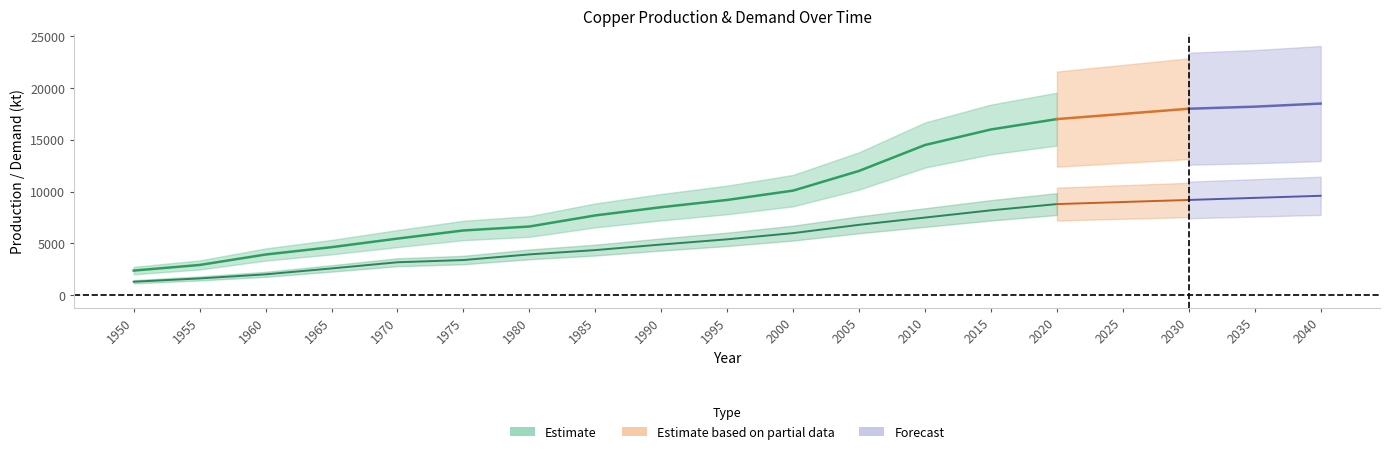

What is the difference between the maximum and second lowest values in the Scrap production series?

7972.1